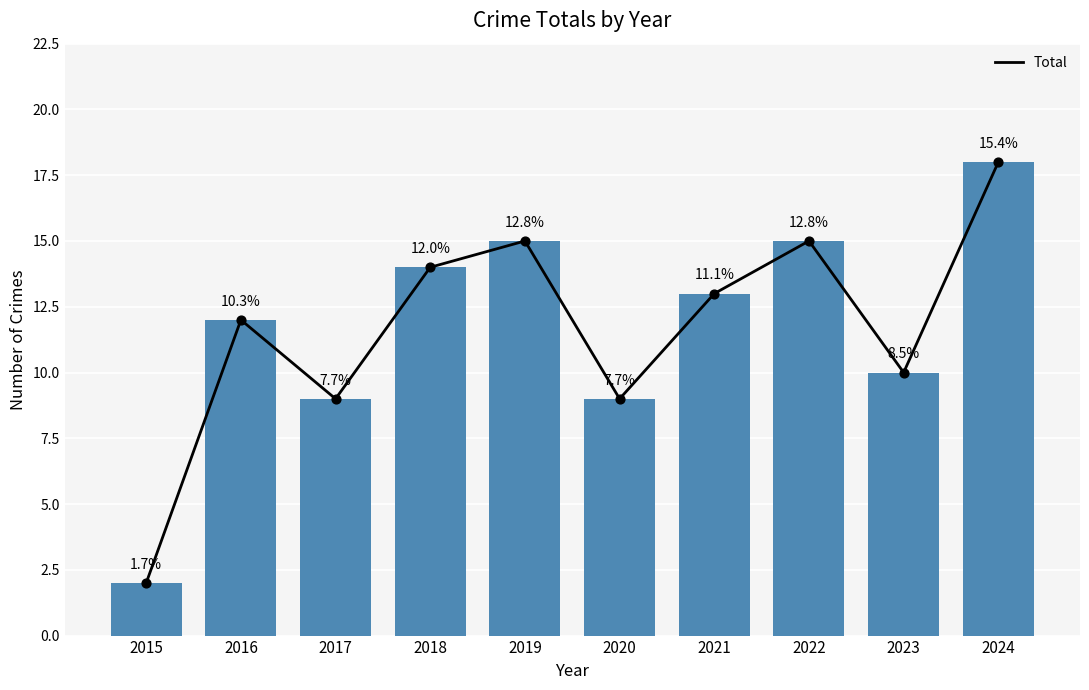

Which has a higher value, 2018 or 2019?

2019